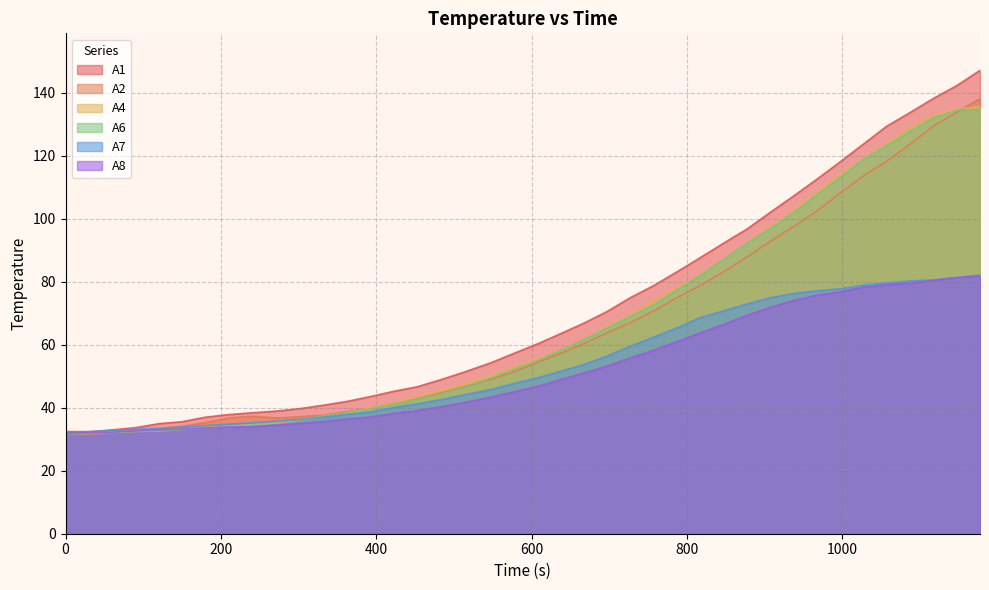

What is the difference between the A2 values at 210 and 332.75?

0.9